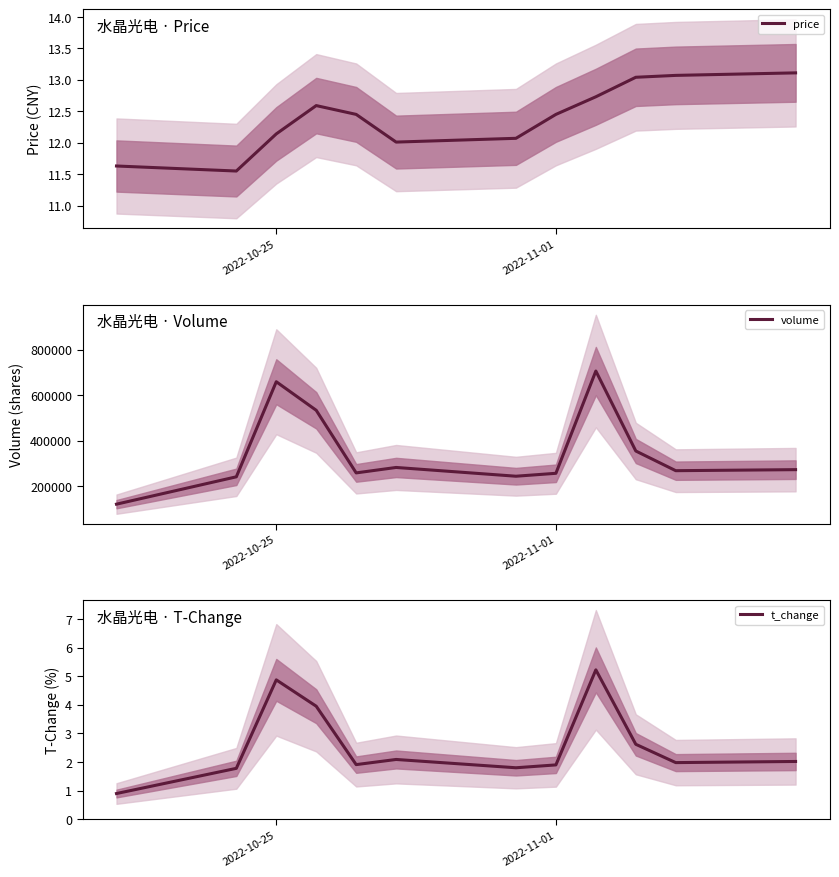

True or false: volume and price intersect in this chart.

False